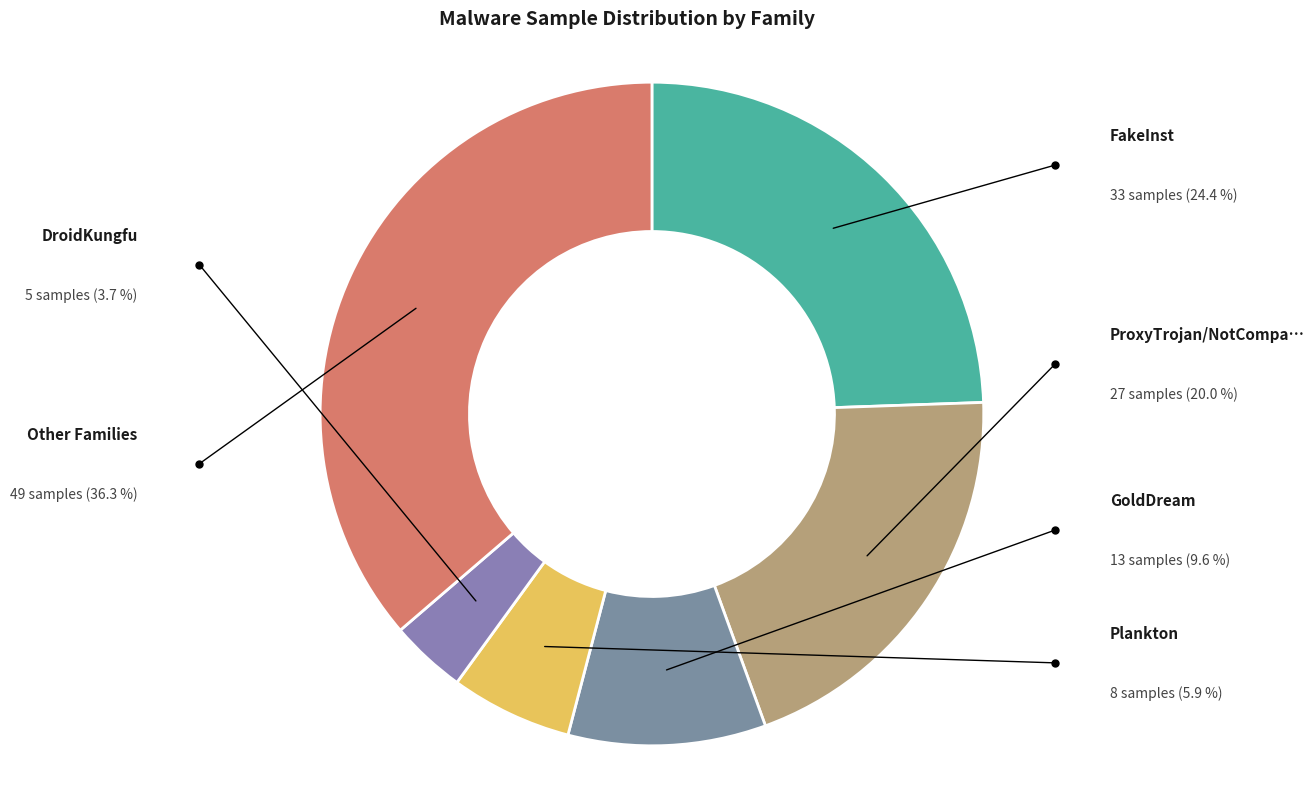

How many slices are in this pie chart?

6